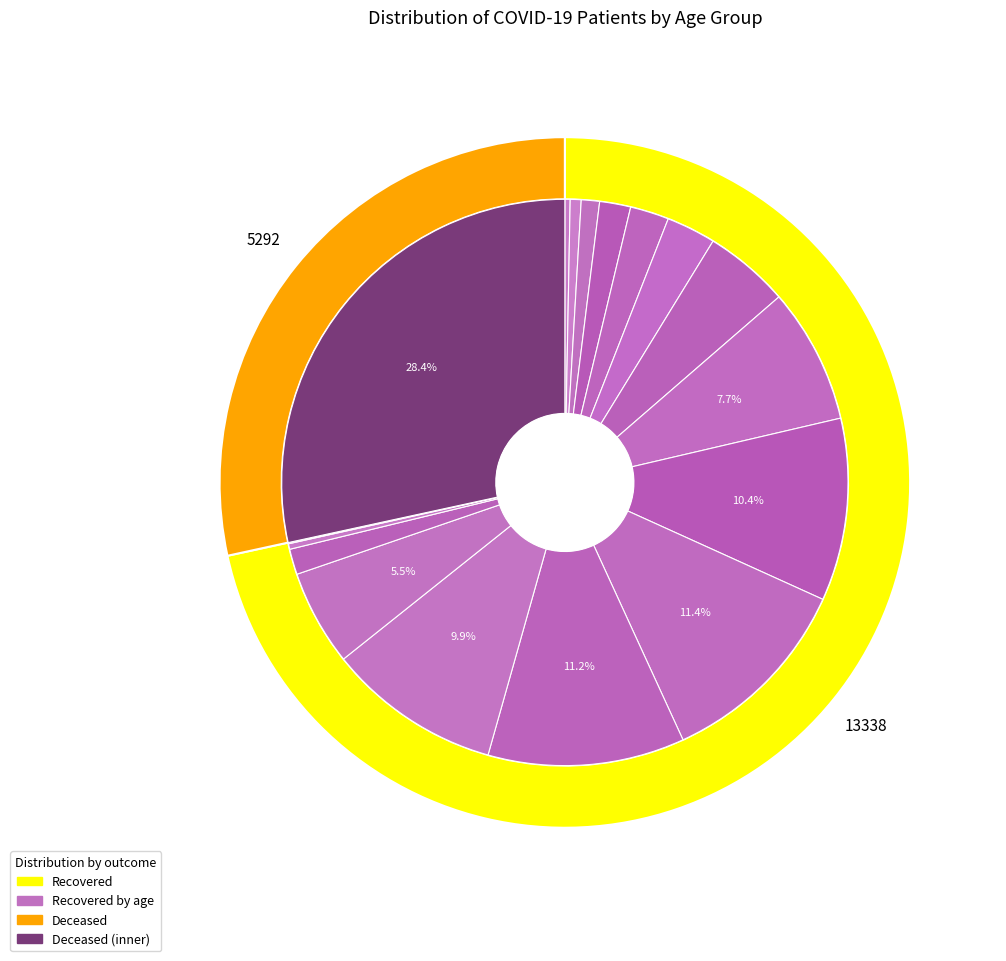

True or false: 30-34 accounts for 0% of the total.

True